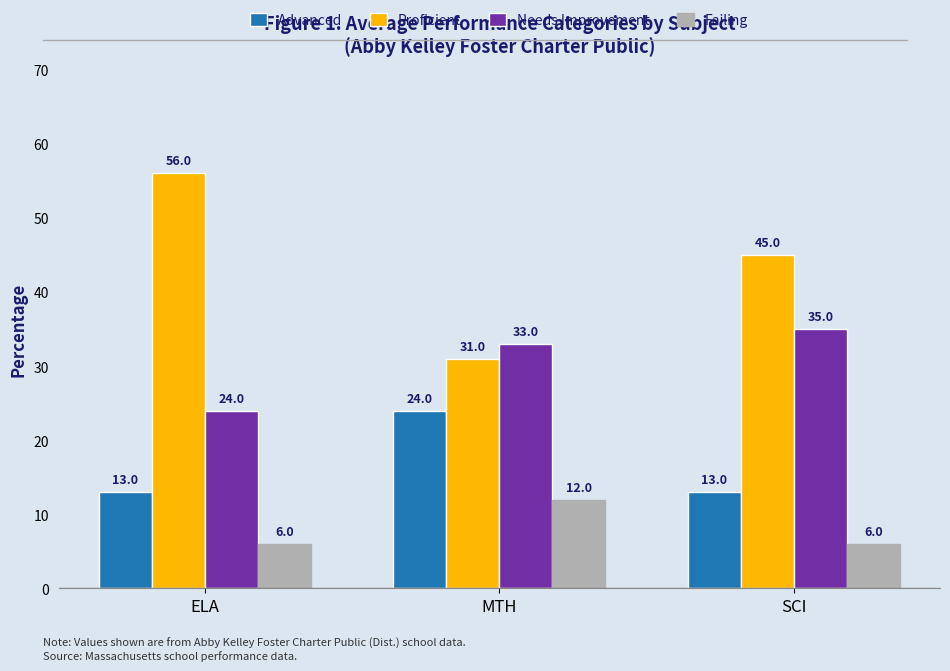

True or false: Advanced has a value of 20 at ELA.

False